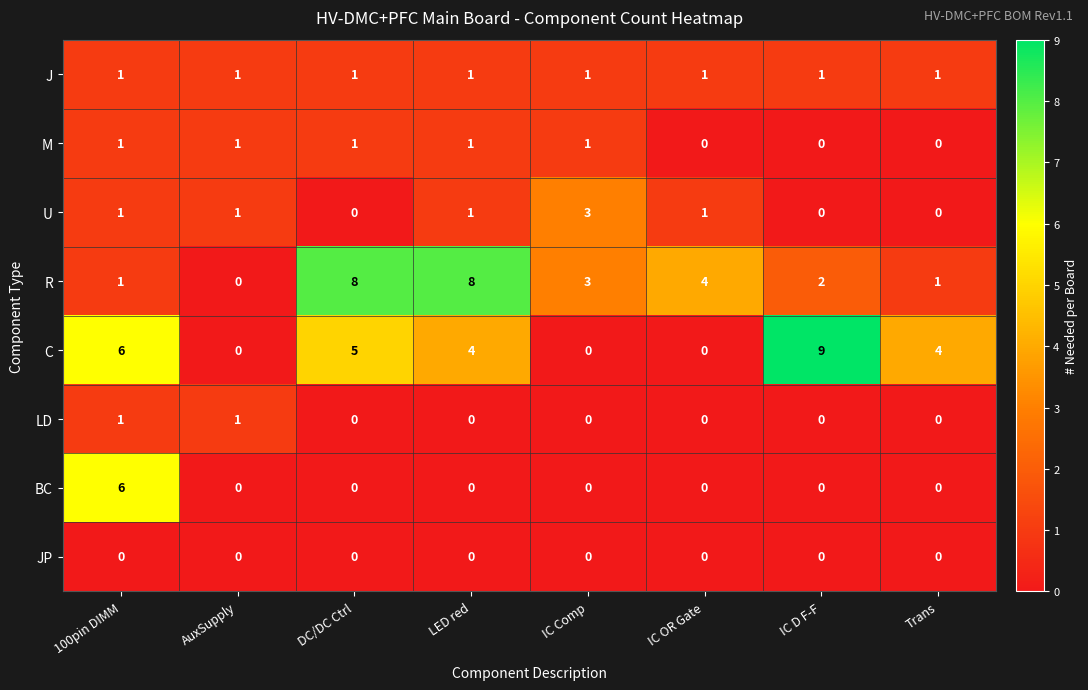

What is the greatest value displayed?

9